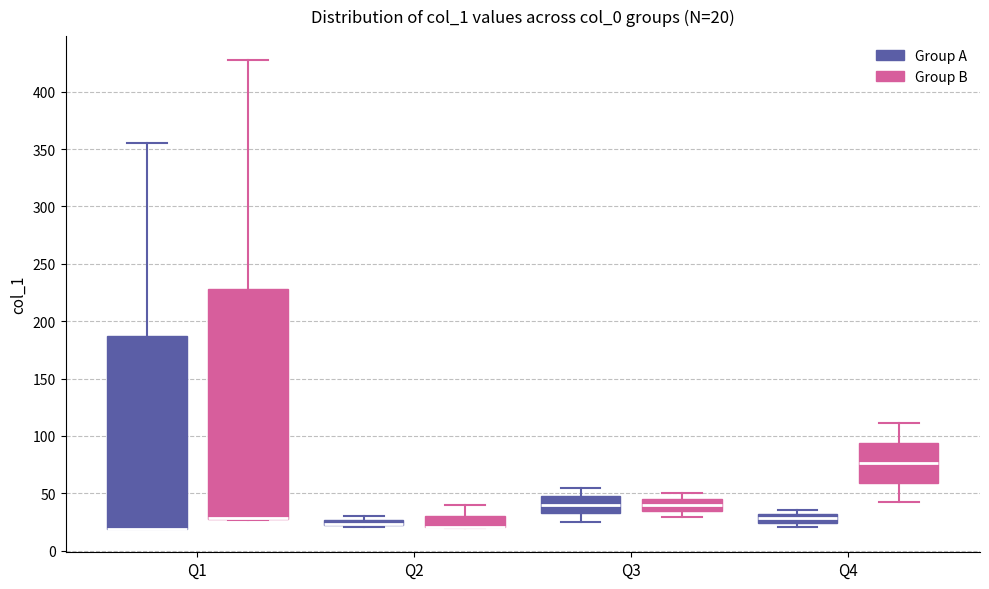

Which box is the tallest, from its lower edge to its upper edge?

Q1 (Group B)